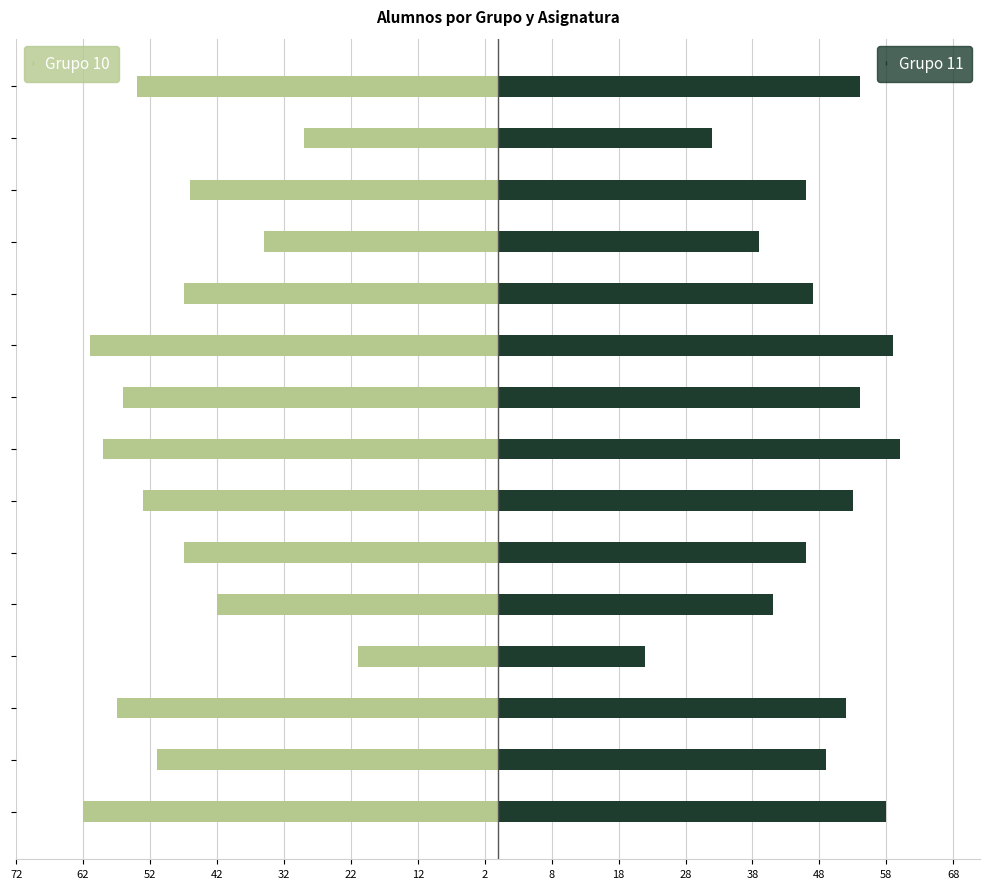

Between ORG. COMPUTADORES and SISTEMAS INTELIG., which series saw the biggest shift?

Grupo 10 (Teoría)